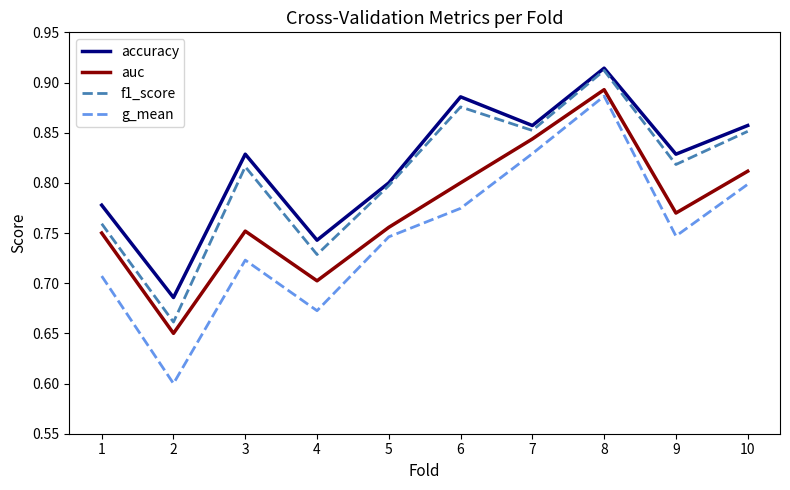

In auc, how many points are lower than both neighbors (excluding endpoints)?

3